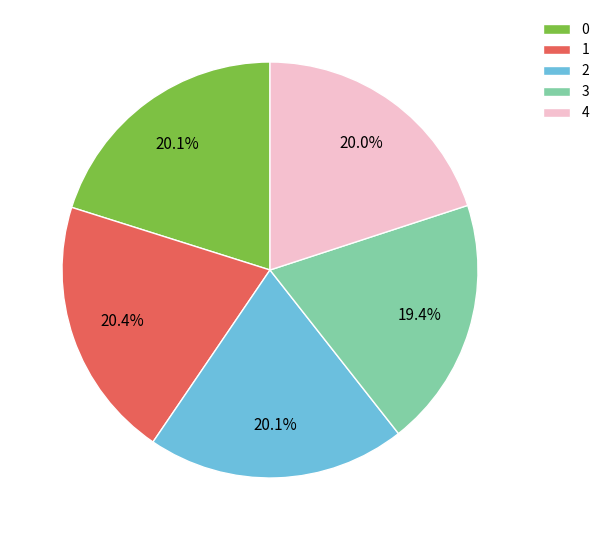

Count the number of slices in the pie.

5